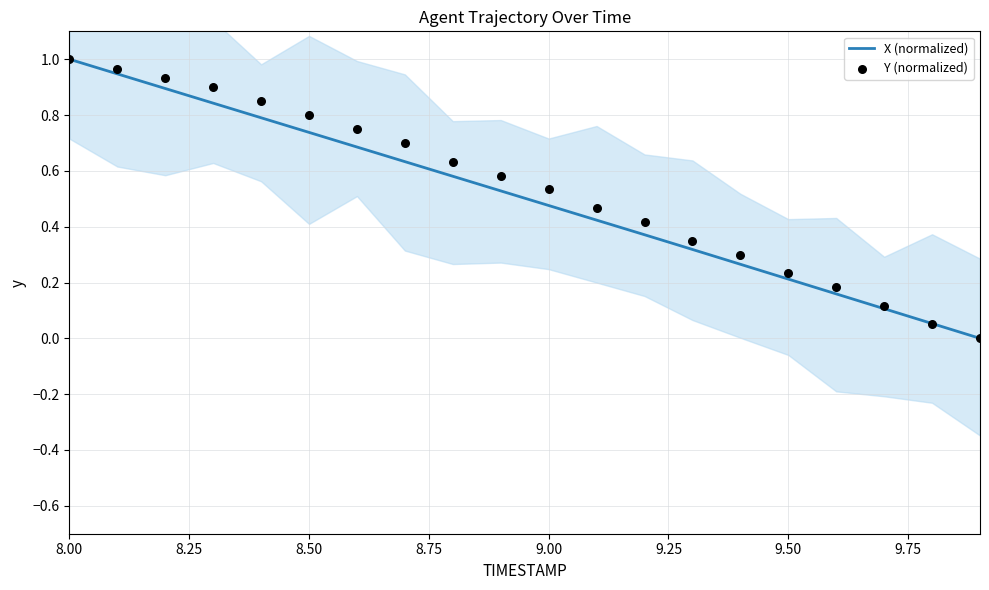

Which series reaches the maximum Y coordinate?

X (normalized)